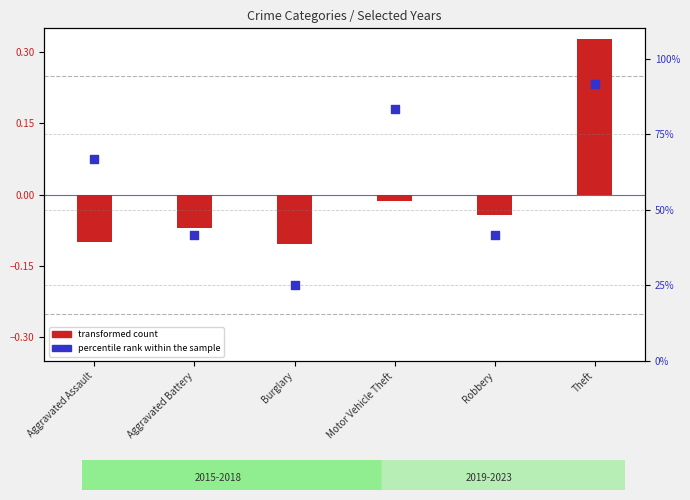

What are all the series names shown in the legend?

transformed count, percentile rank within the sample